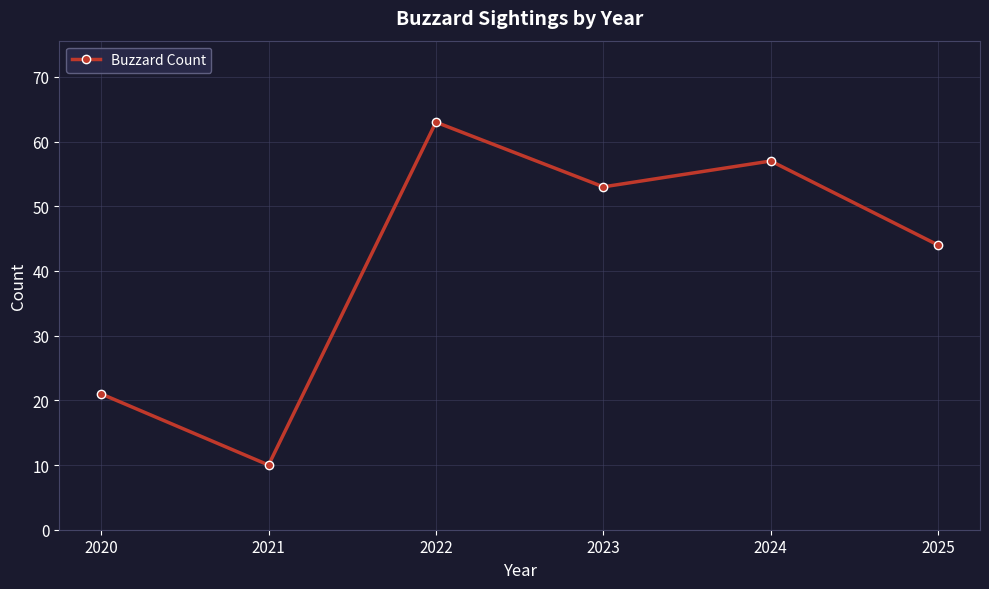

How many lines are shown in the chart?

1